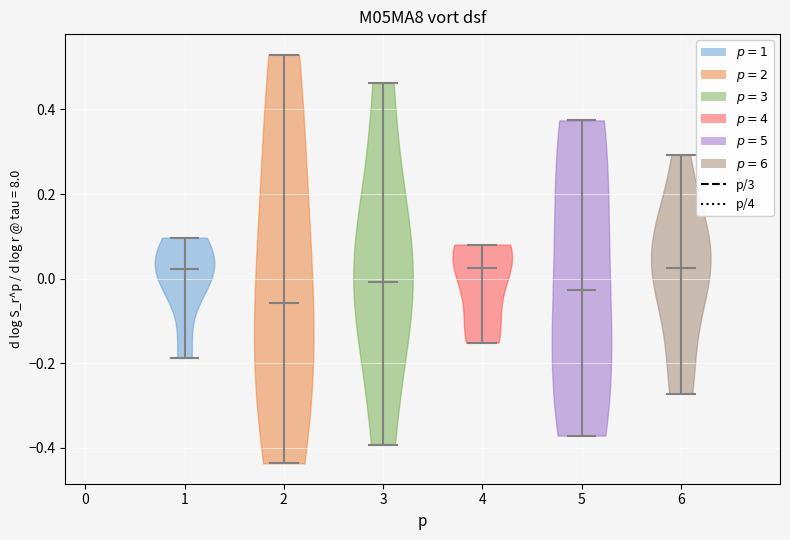

Reading left to right, read every violin against the y-axis: where its median line is, and the lowest and highest points it reaches. The values are not printed on the chart, so give them approximately, as read against the axis.

1: median line 0.02, lowest point -0.18, highest point 0.10
2: median line -0.06, lowest point -0.44, highest point 0.52
3: median line 0.00, lowest point -0.40, highest point 0.46
4: median line 0.02, lowest point -0.16, highest point 0.08
5: median line -0.02, lowest point -0.38, highest point 0.38
6: median line 0.02, lowest point -0.28, highest point 0.30